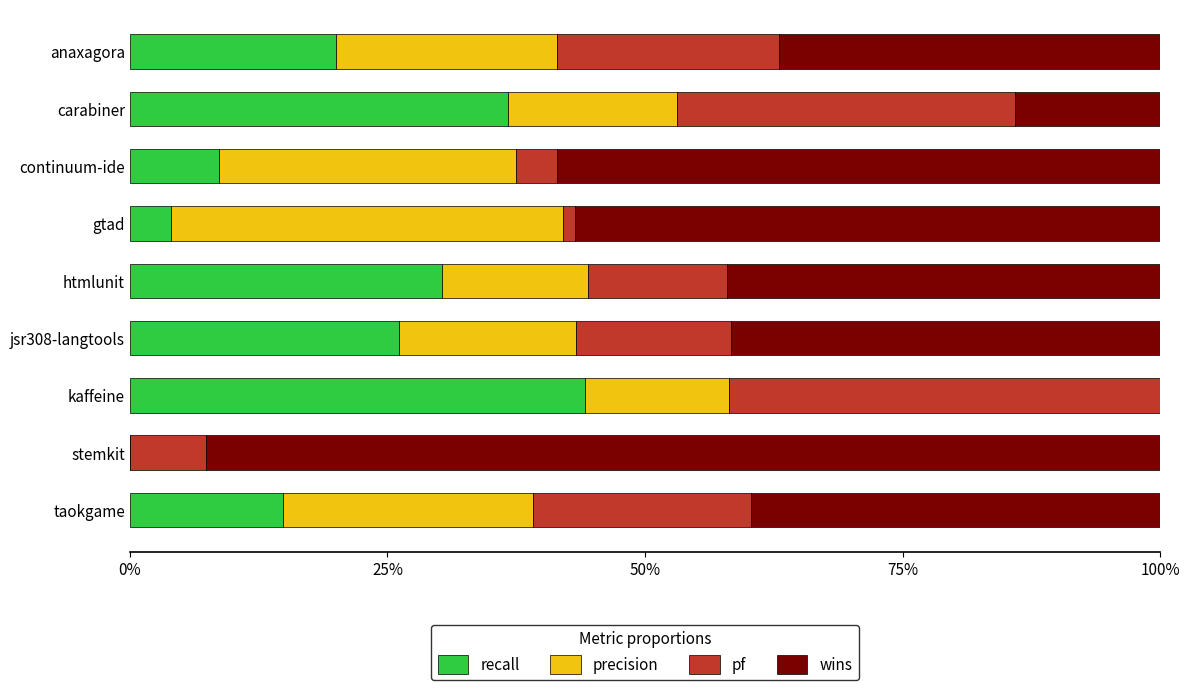

What are all the series names shown in the legend?

recall, precision, pf, wins